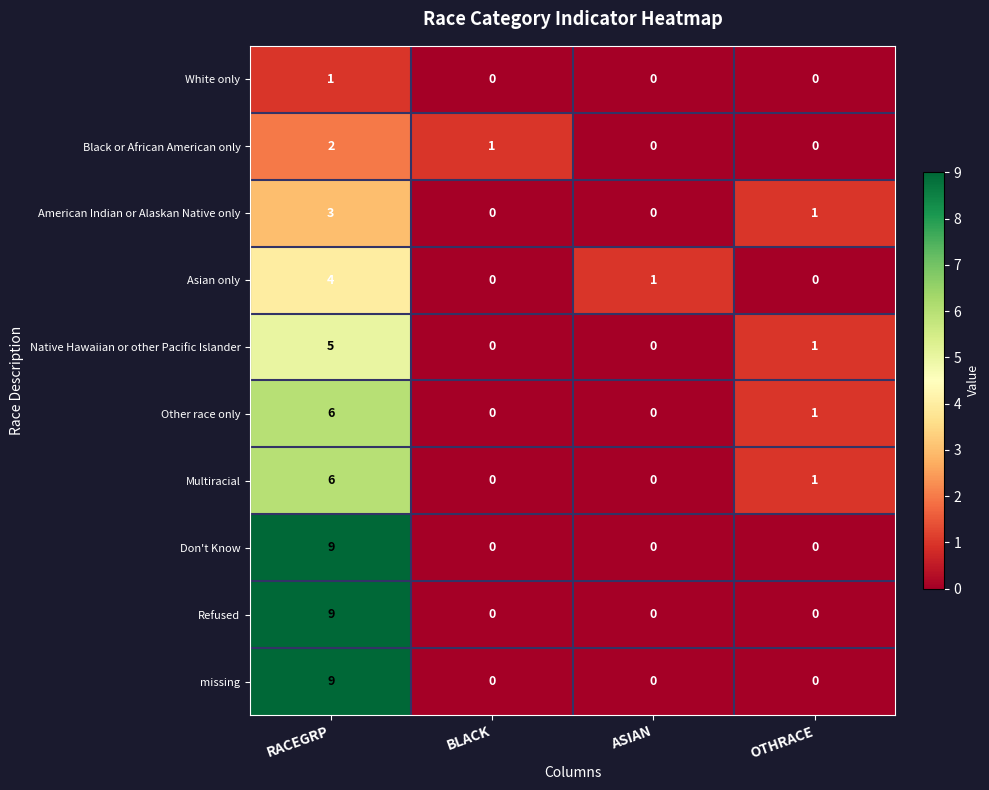

What is the sum of the Multiracial values at RACEGRP and BLACK?

6